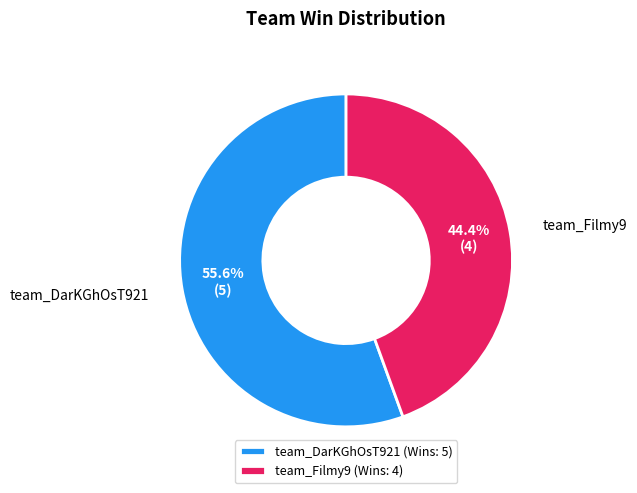

To the nearest percent, what portion does team_Filmy9 represent?

44%